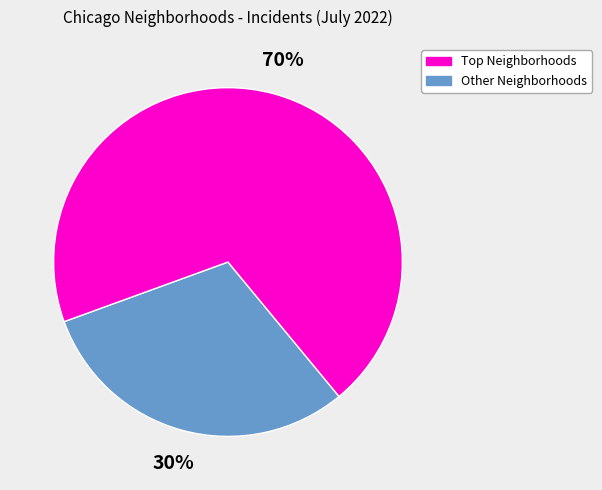

To the nearest percent, what is the average slice percentage?

50%